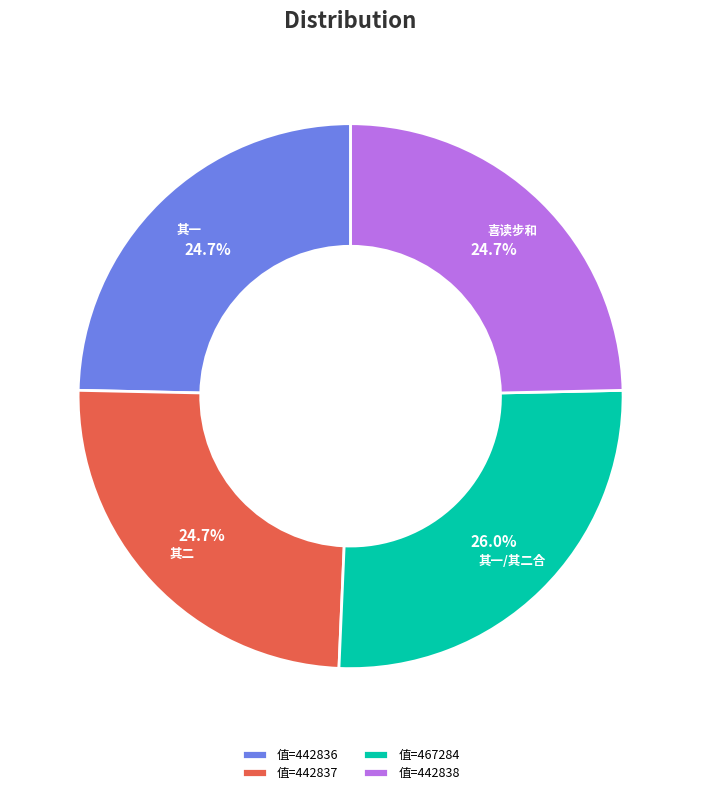

Approximately how many times larger is the value at 值=442838 compared to 值=442837?

1.0